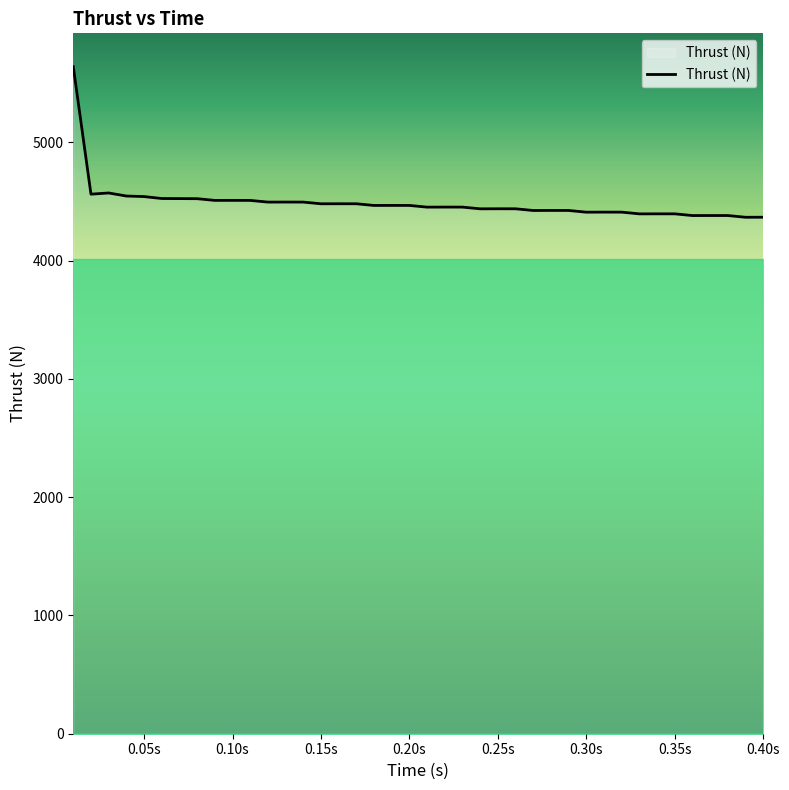

What is the maximum value shown in the chart?

5641.0